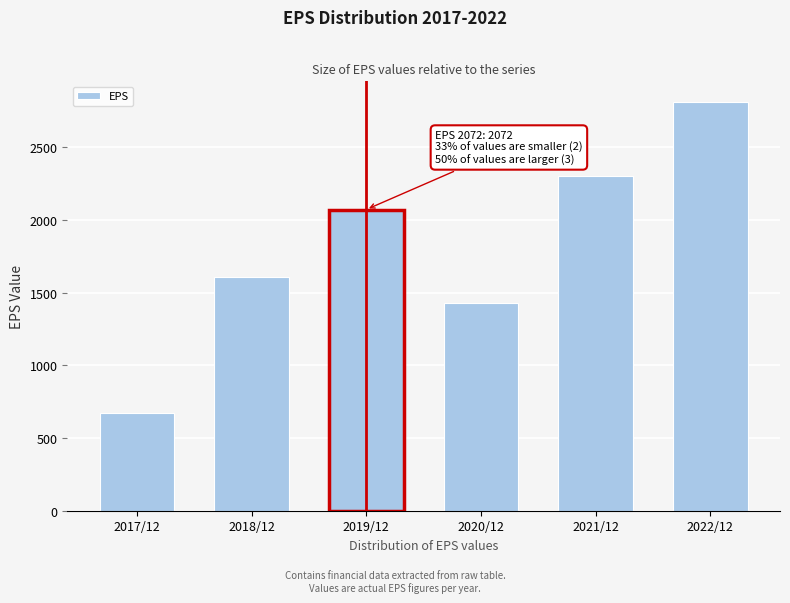

Reading left to right, extract all data points from this chart.

674	1610	2072	1426	2300	2813